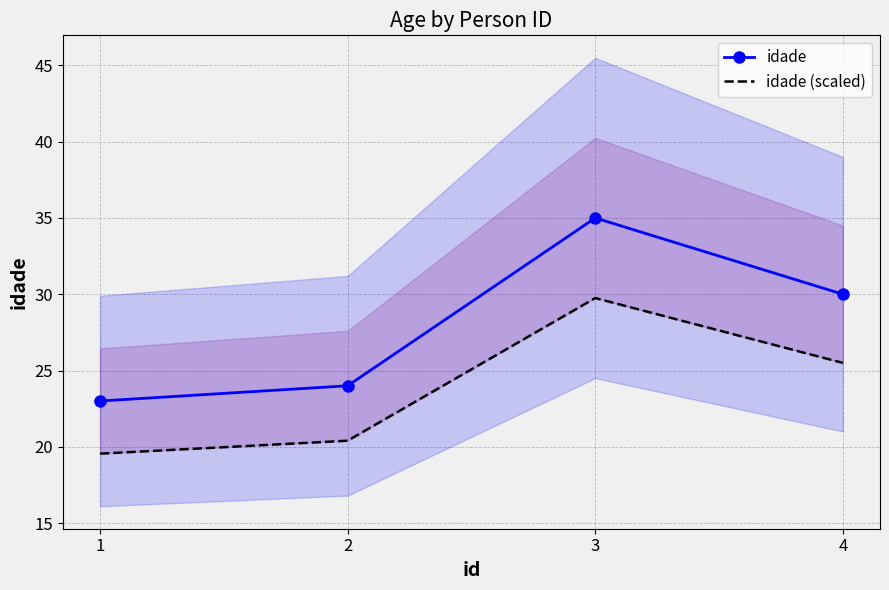

Which label corresponds to the smallest value in the chart?

1